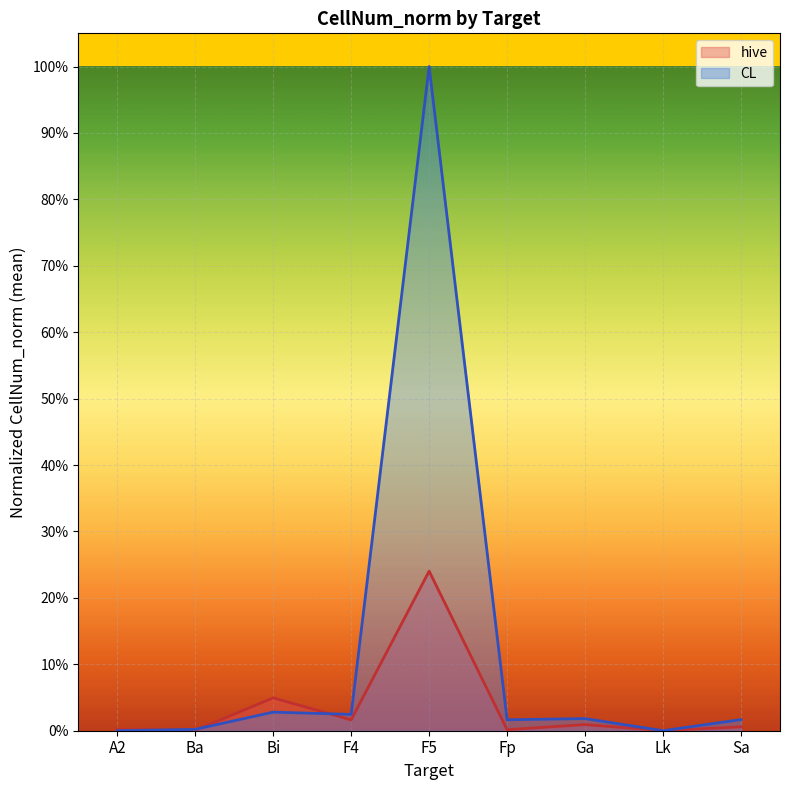

At which label is CL closest to 0?

A2